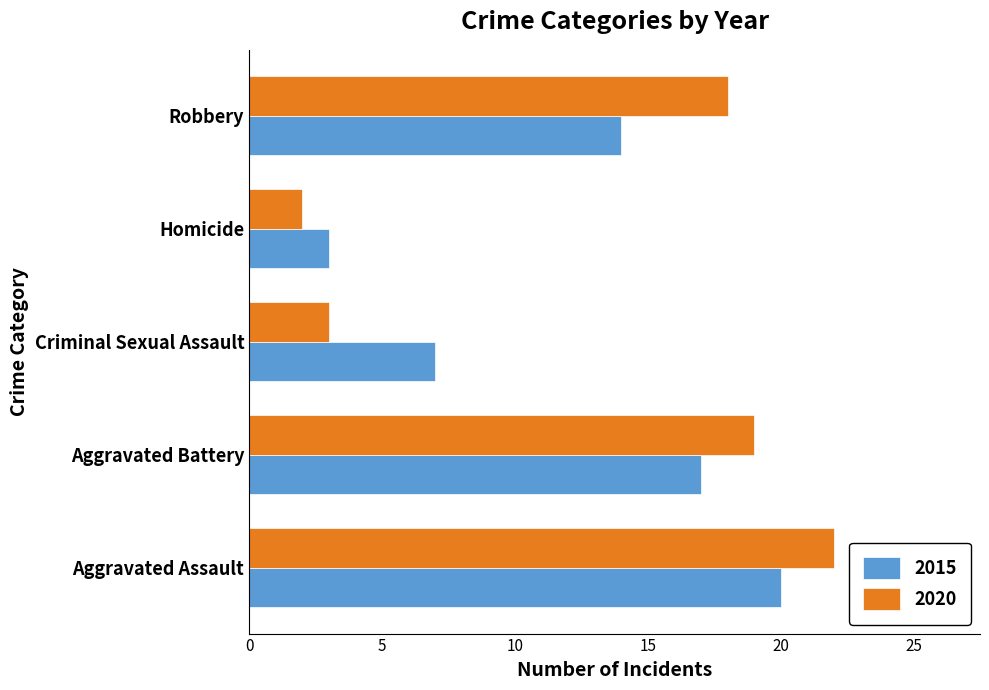

At which category is the sum across all series the highest?

Aggravated Assault